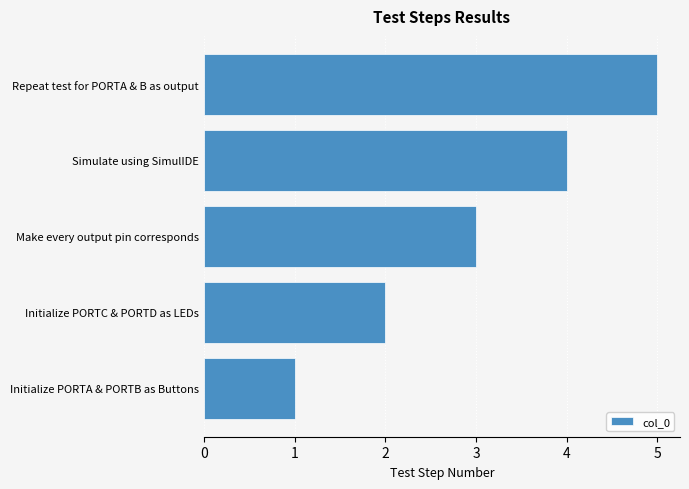

What is the sum of all values?

15